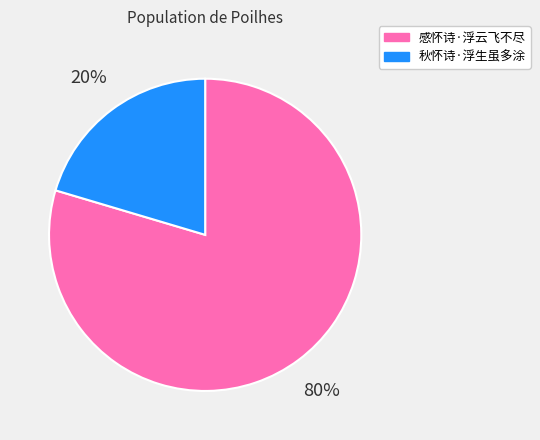

To the nearest percent, what portion does 秋怀诗·浮生虽多涂 represent?

20%